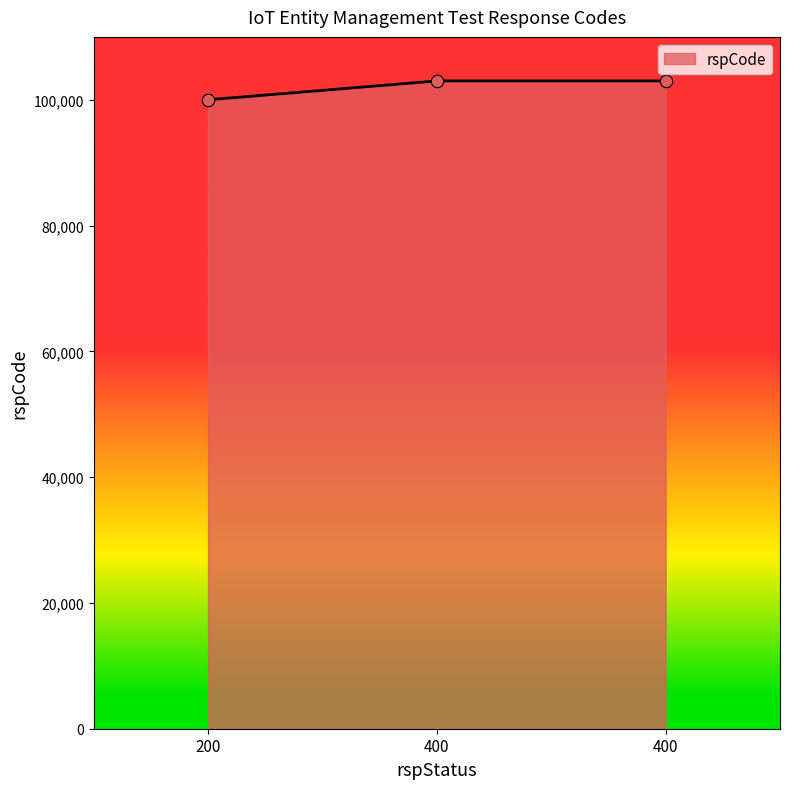

Approximately how many times larger is the value at 400 compared to 400?

1.0